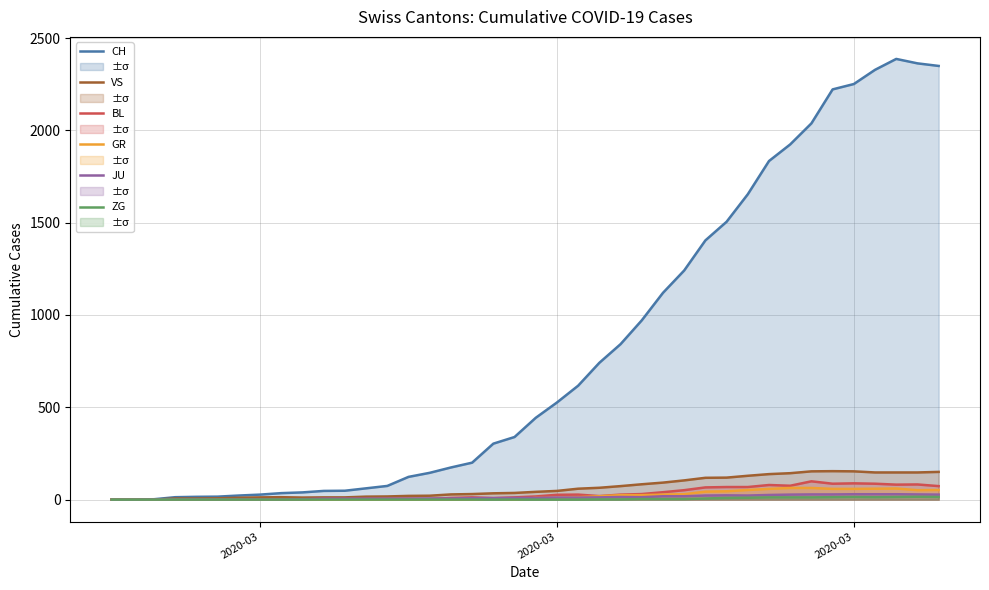

What is the greatest value displayed?

2387